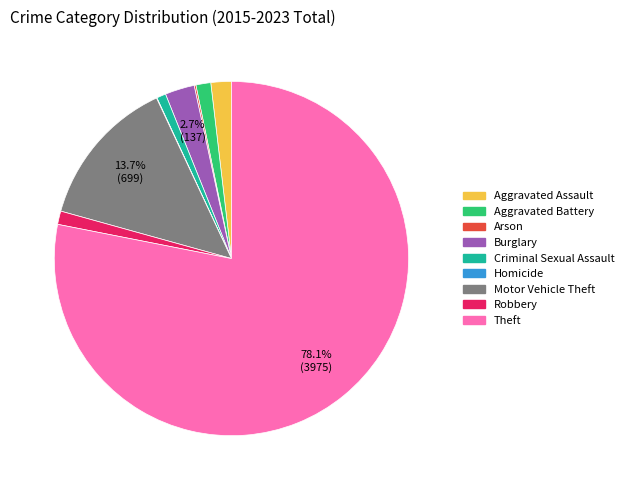

What is the largest slice in the pie chart?

Theft